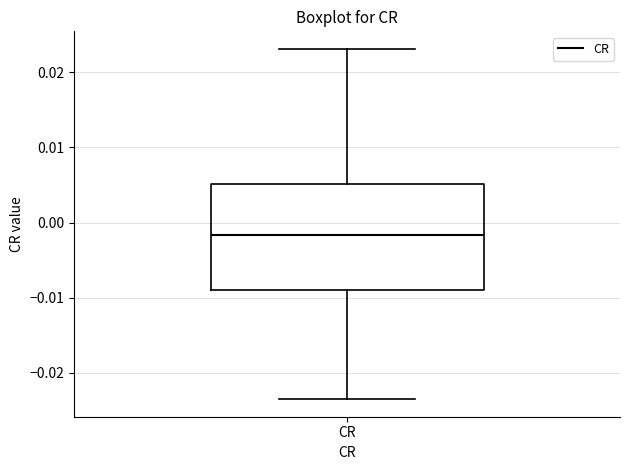

Transcribe this box plot: give where the median line is, the range the box spans, and where the two whiskers end, as read against the y-axis. The values are not printed on the chart, so give them approximately, as read against the axis.

median -0.002, box -0.009 to 0.005, whiskers -0.024 to 0.023